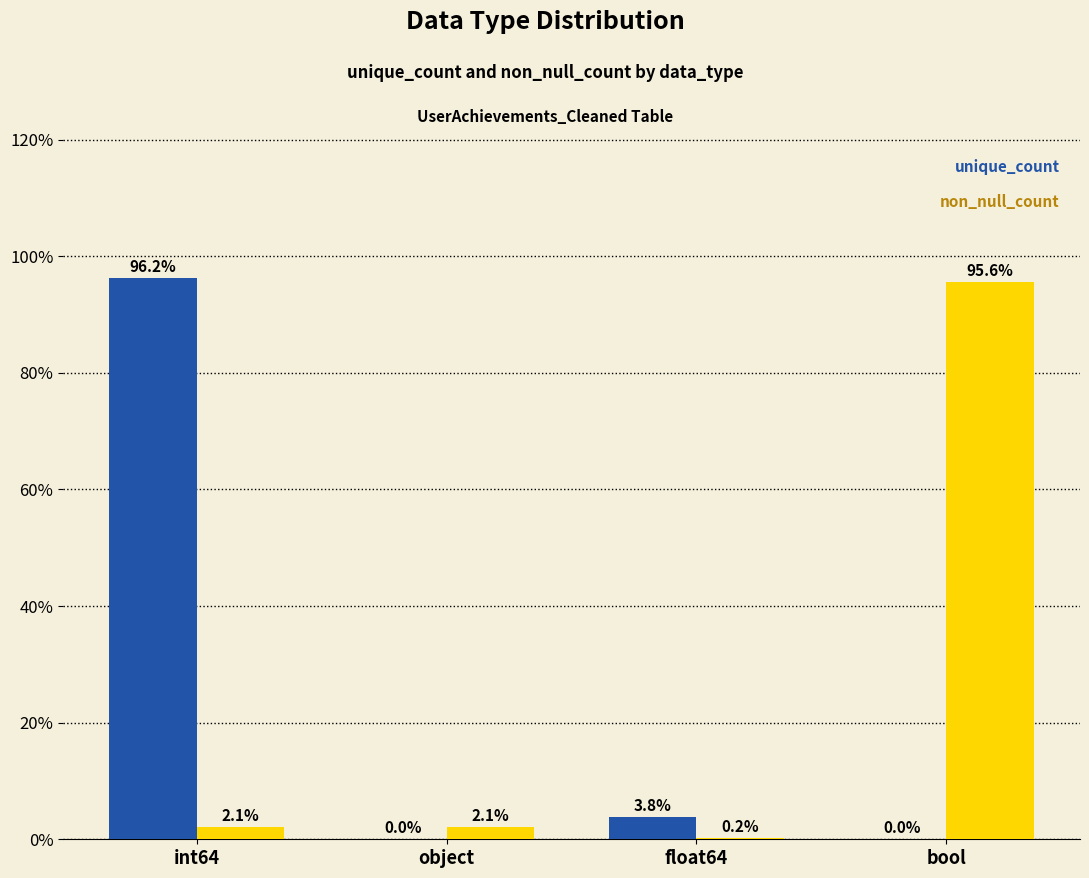

Which category has the highest value across all series?

int64